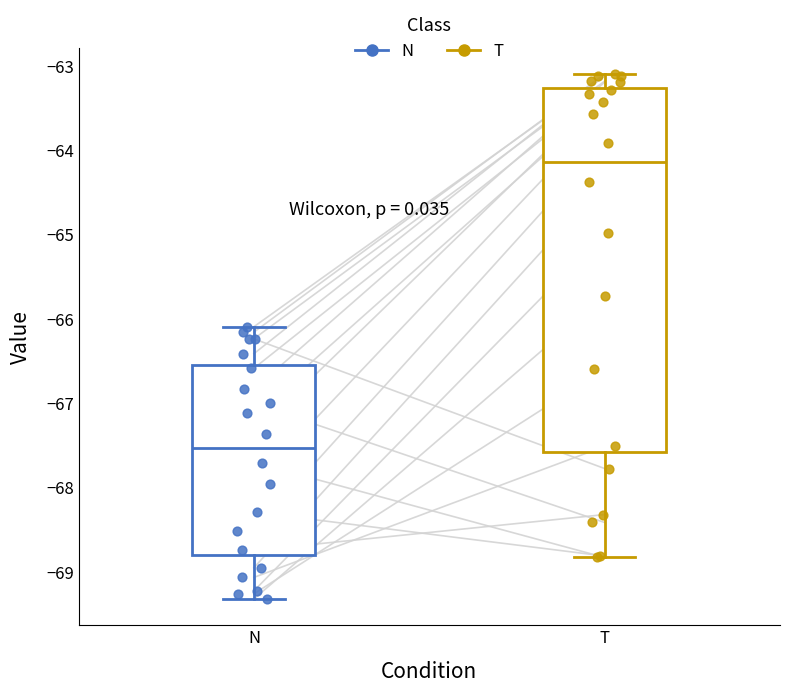

Which box's median line is the highest?

T